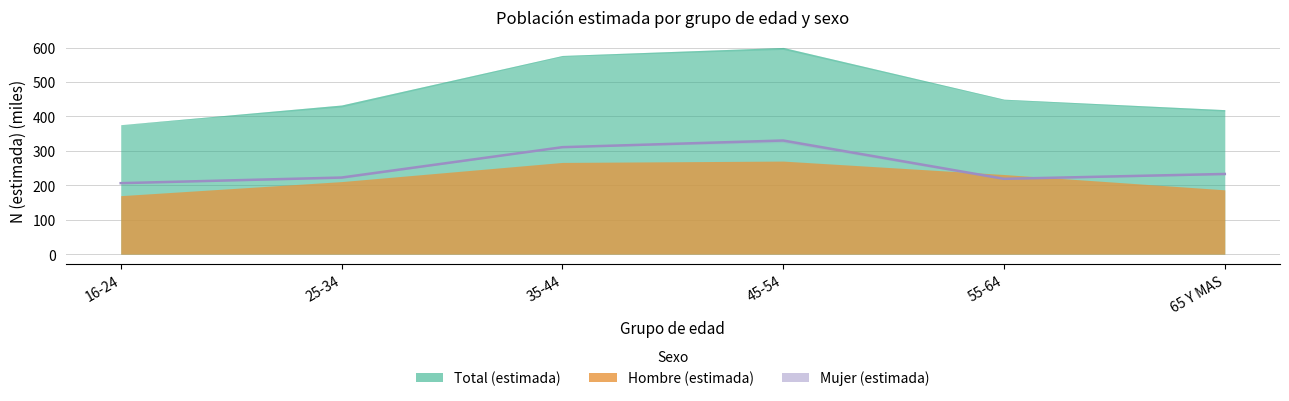

What is the change in value from 35-44 to 65 Y MAS?

-77.8